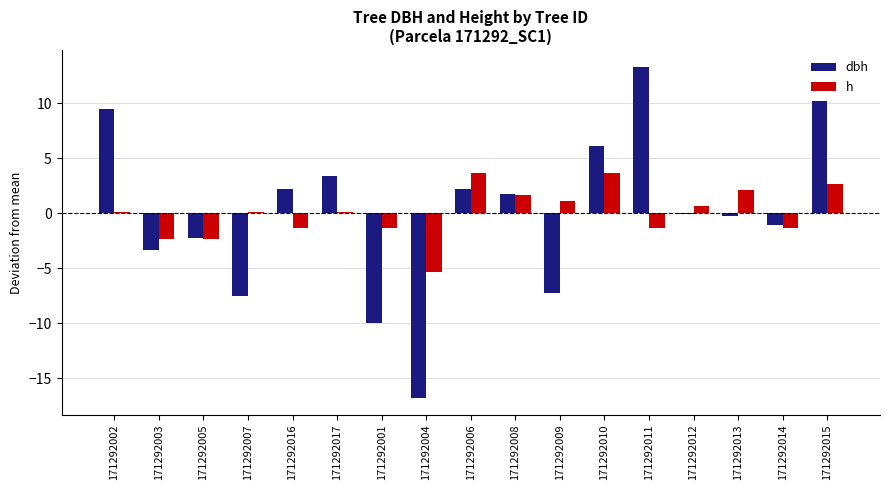

What value does the dbh series have at 171292001?

-9.9